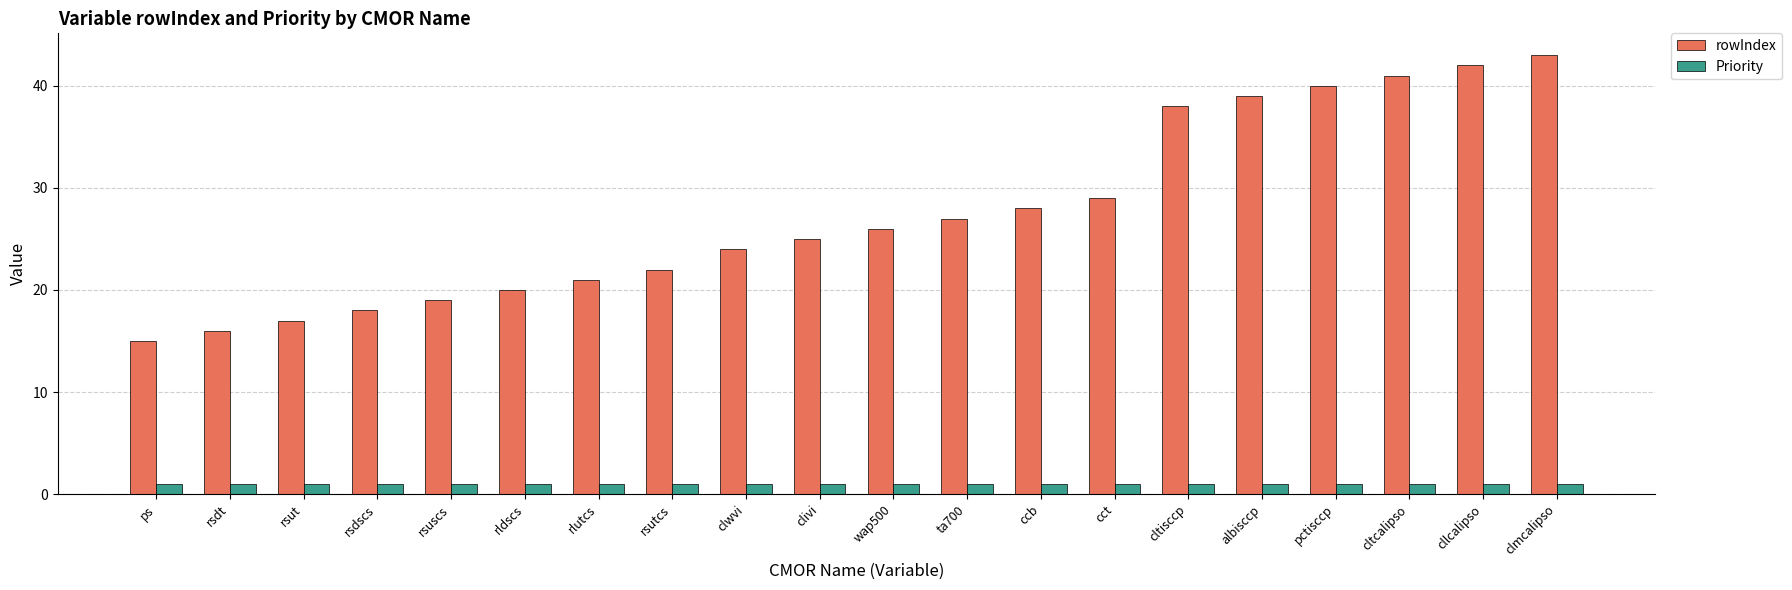

At which label is rowIndex closest to 29?

cct